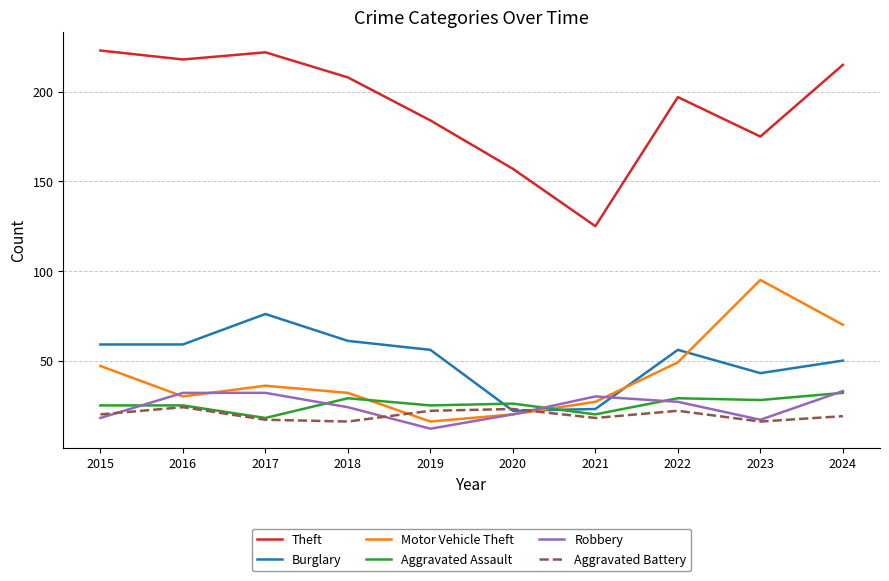

How many lines are shown in the chart?

6